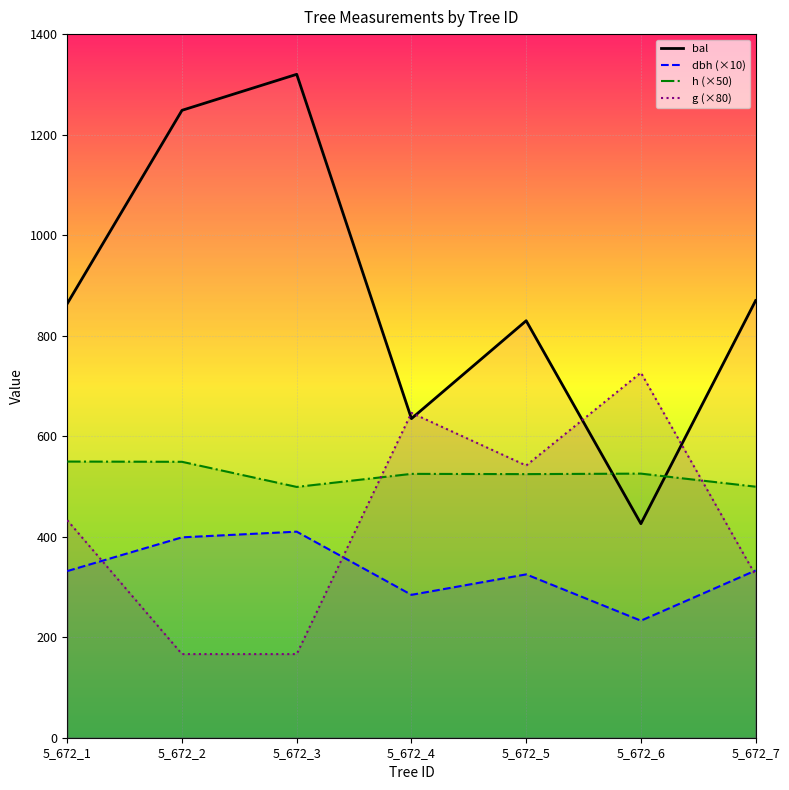

True or false: g (×80) and h (×50) cross at least once.

True